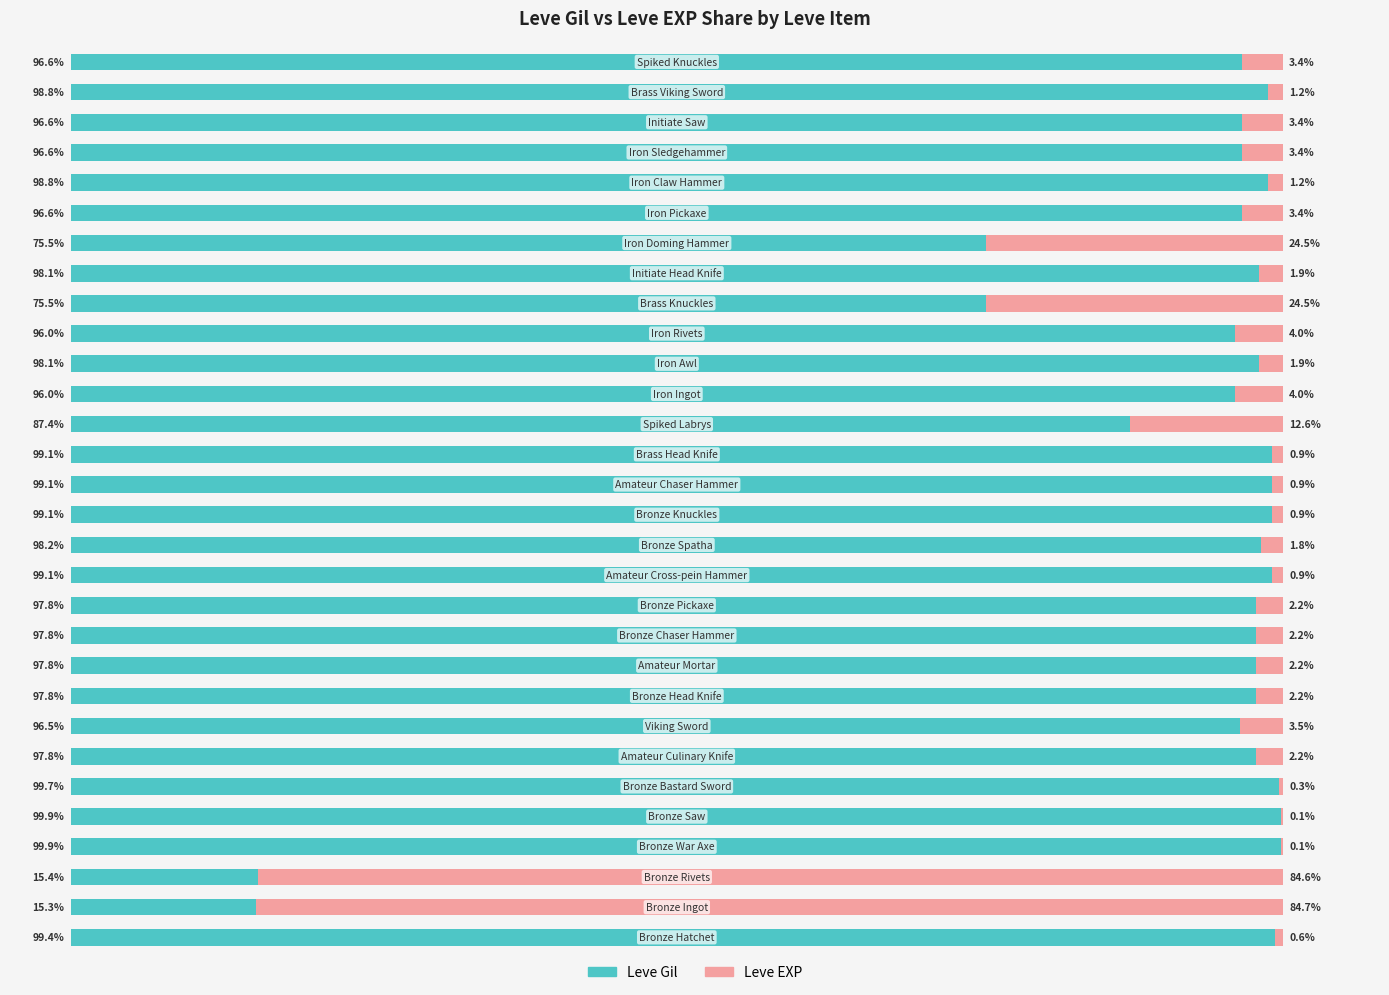

Which series has the largest total across all categories?

Leve Gil